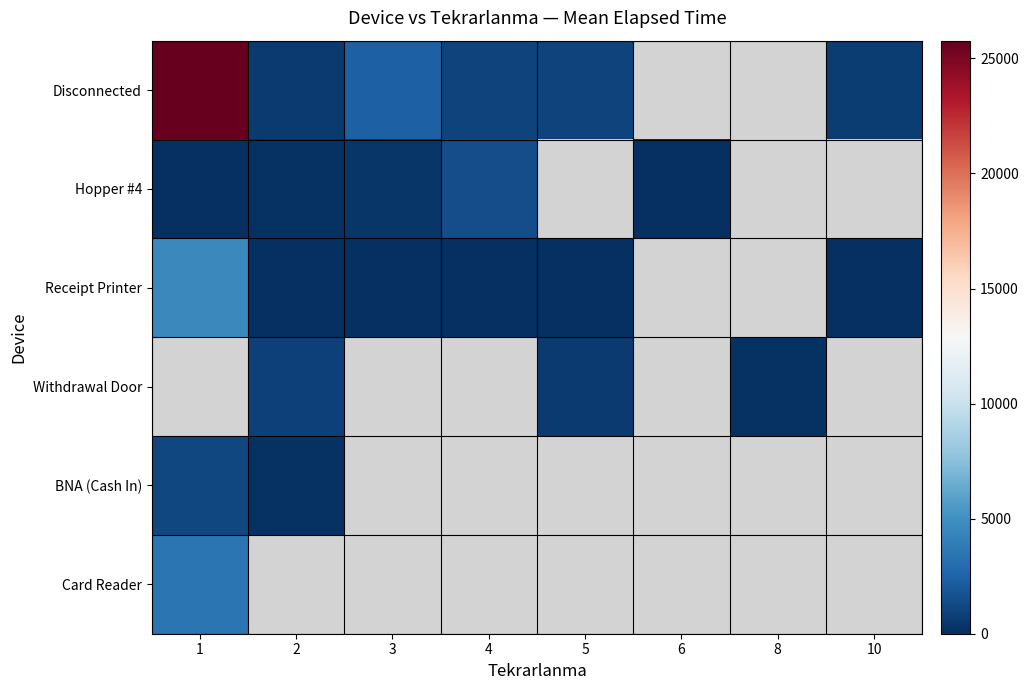

Which category has the highest value across all series?

1